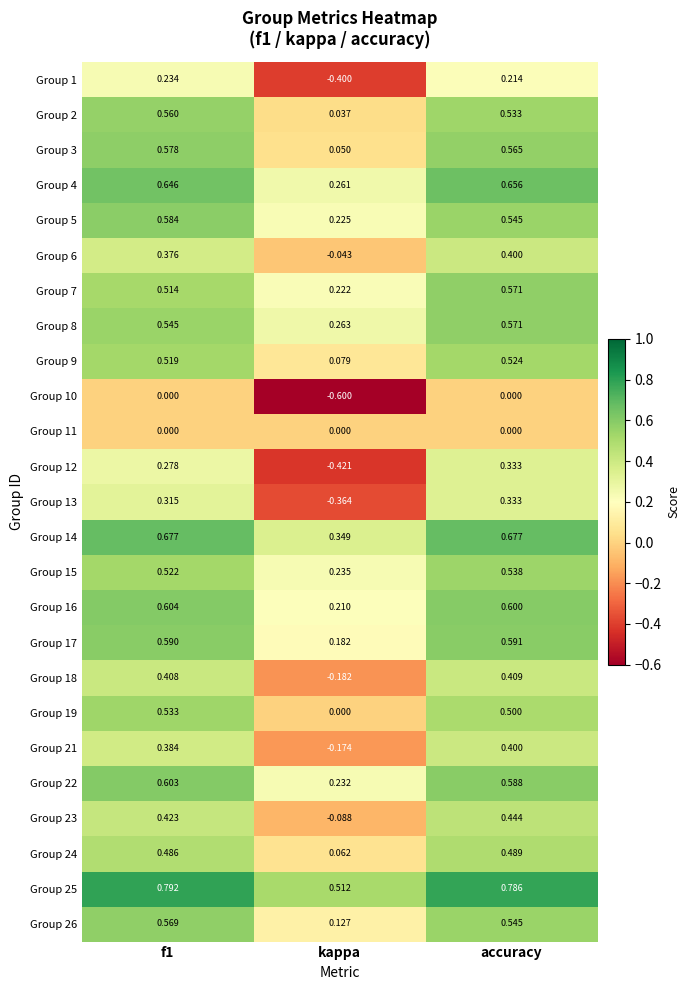

At which label is Group 6 closest to 0?

kappa